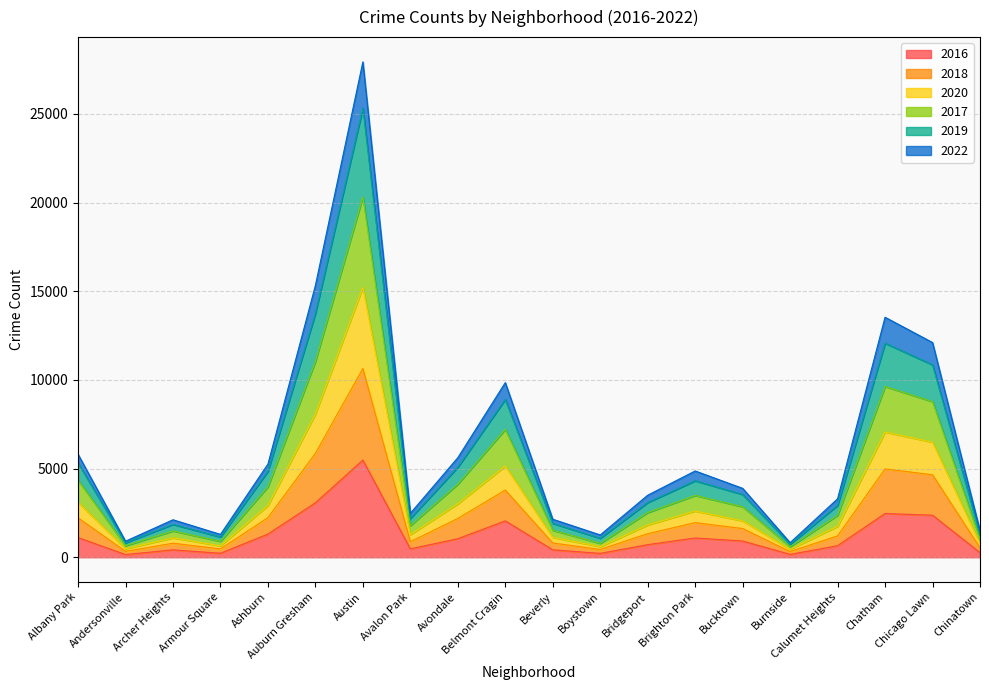

At which category is the sum across all series the highest?

Austin